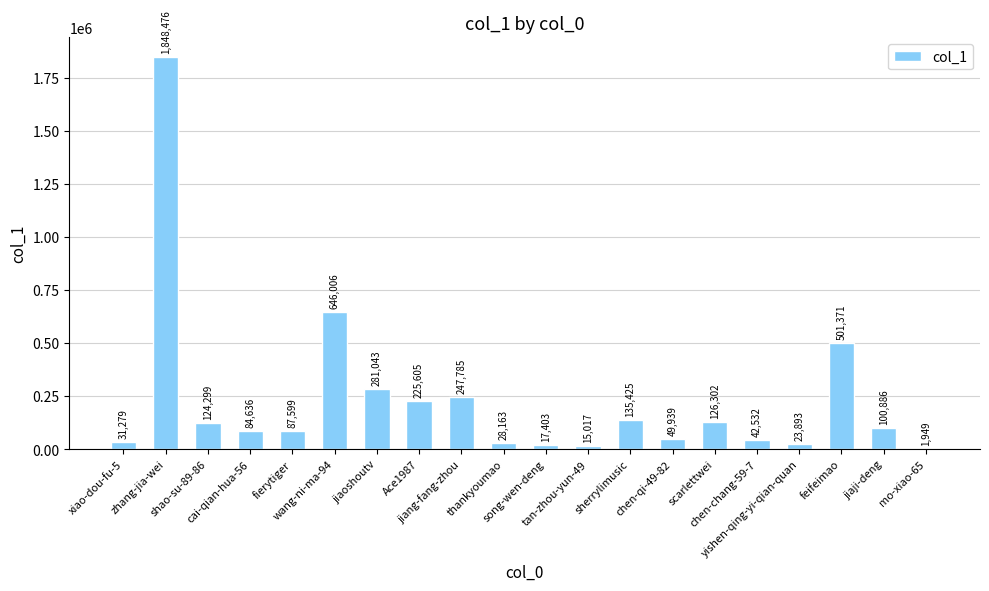

What is the sum of all values?

4619608